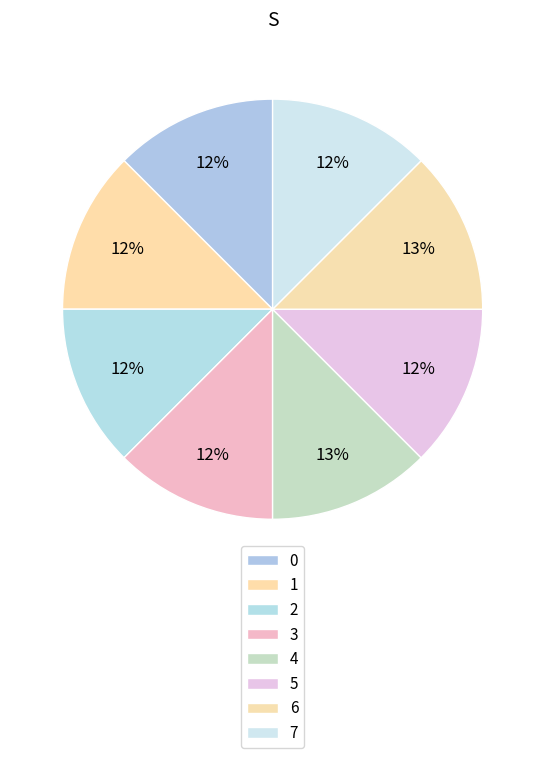

Count the number of slices in the pie.

8